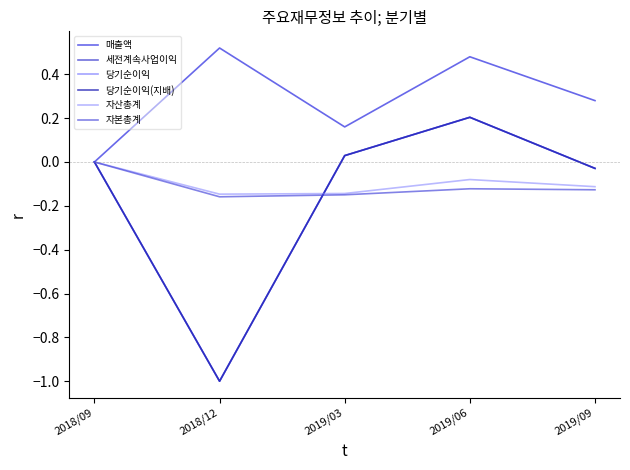

At which category does 당기순이익 reach its first local peak?

2019/06